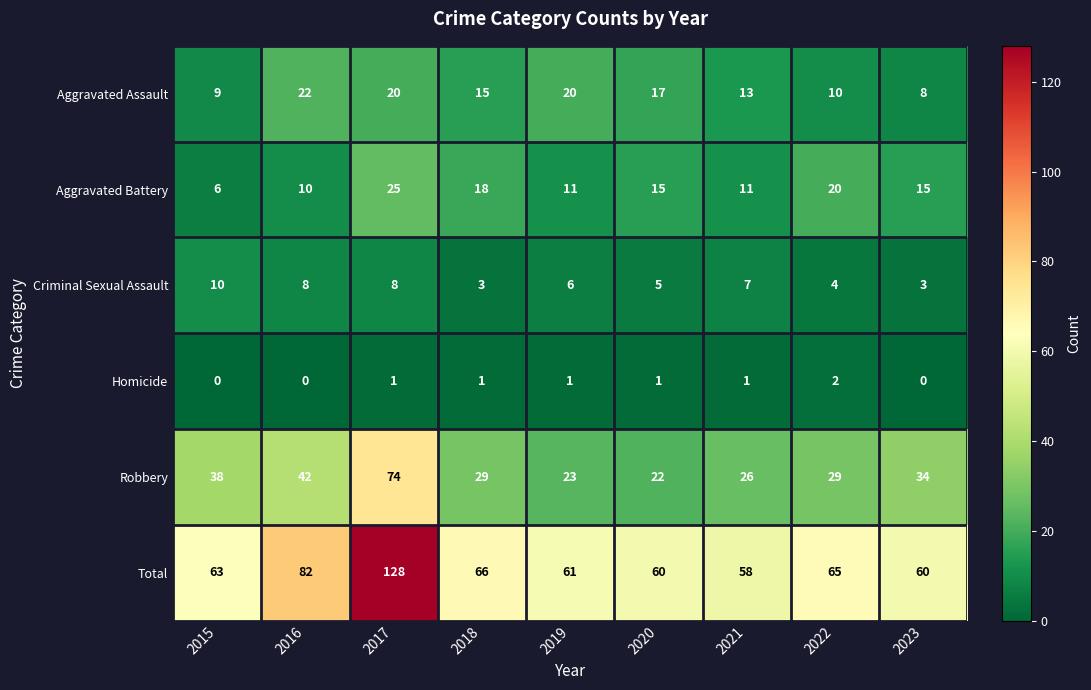

What is the difference between the Aggravated Battery values at 2023 and 2018?

3